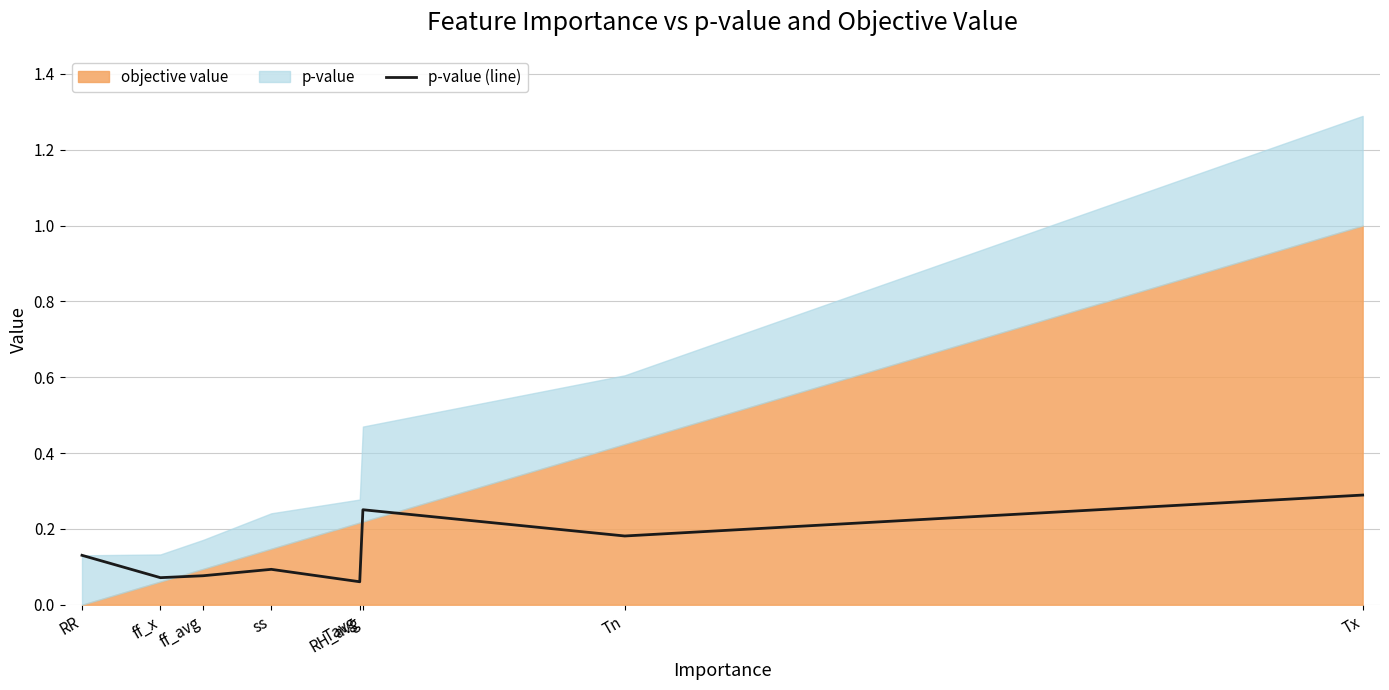

What is the label of the 7th point from the right?

ff_x